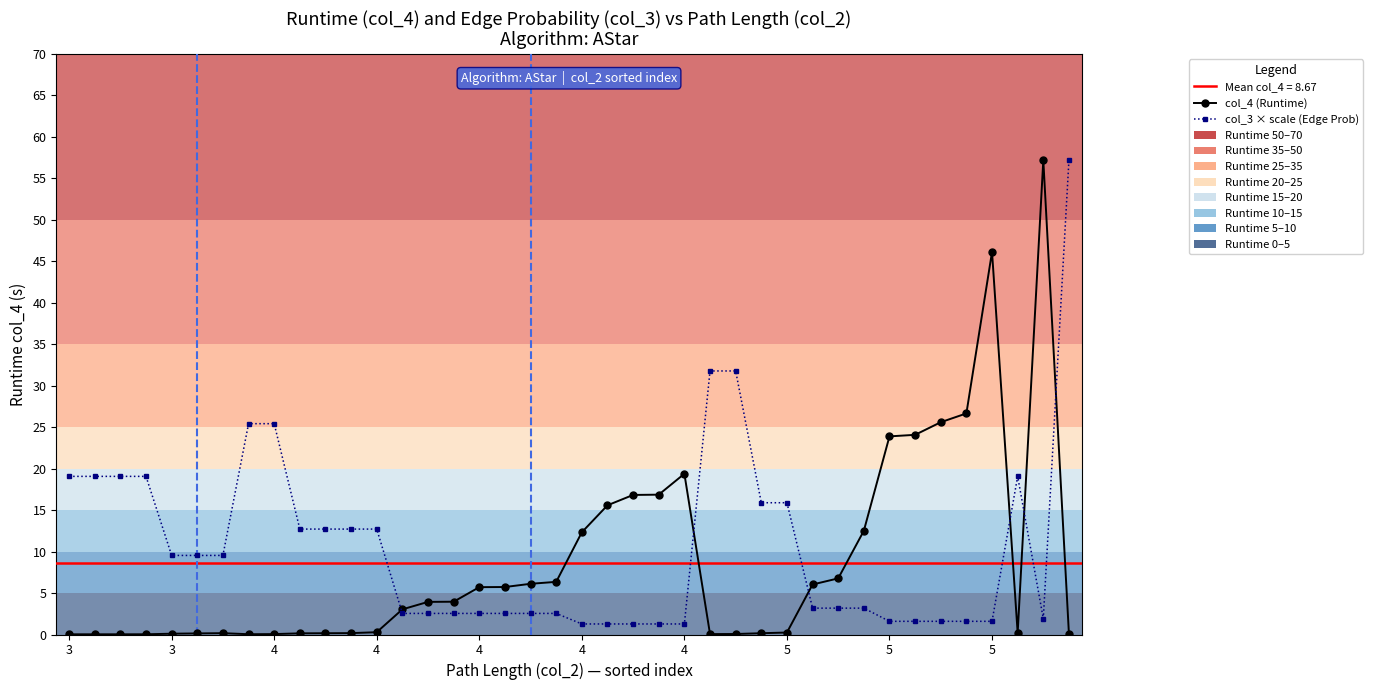

Reading left to right, what are all the values shown in this chart?

col_4 (Runtime): 0.0	0.0	0.0	0.0	0.1	0.1	0.2	0.0	0.0	0.1	0.2	0.2	0.3	3.0	3.9	4.0	5.7	5.7	6.1	6.3	12.3	15.6	16.8	16.9	19.4	0.1	0.1	0.2	0.2	6.0	6.8	12.5	23.9	24.1	25.6	26.6	46.1	0.2	57.2	0.1
col_3 × scale (Edge Prob): 19.1	19.1	19.1	19.1	9.5	9.5	9.5	25.4	25.4	12.7	12.7	12.7	12.7	2.5	2.5	2.5	2.5	2.5	2.5	2.5	1.3	1.3	1.3	1.3	1.3	31.8	31.8	15.9	15.9	3.2	3.2	3.2	1.6	1.6	1.6	1.6	1.6	19.1	1.9	57.2